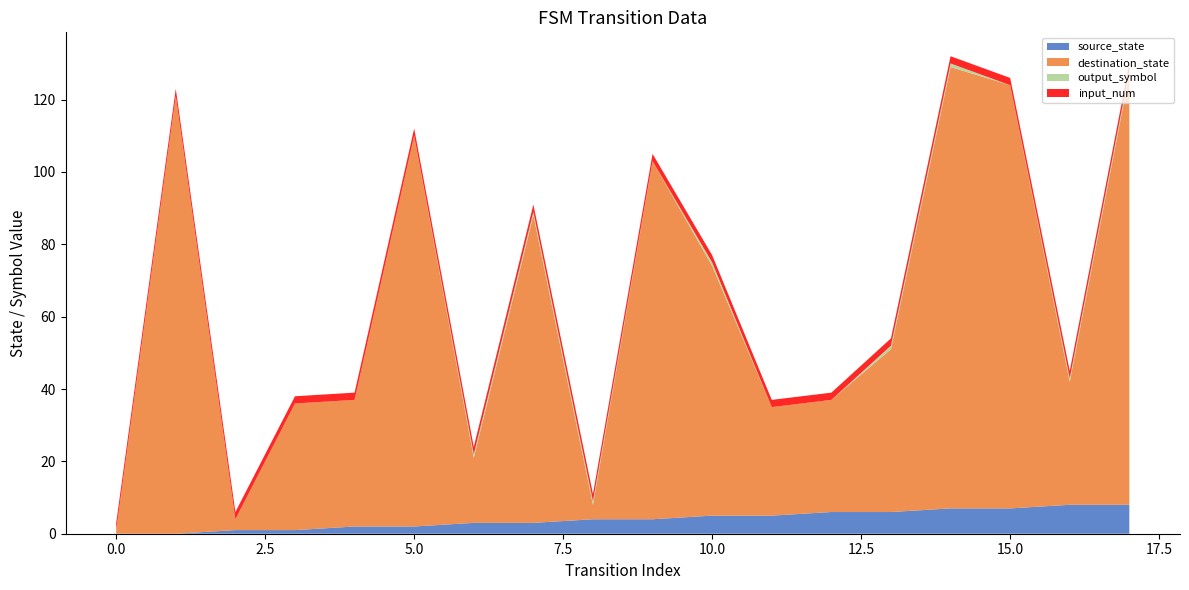

Reading left to right, list all the values displayed in this chart.

source_state: 0	0	1	1	2	2	3	3	4	4	5	5	6	6	7	7	8	8
destination_state: 1	121	3	35	35	108	18	85	4	99	69	30	31	45	122	117	34	119
output_symbol: 0	0	0	0	0	0	1	1	1	0	1	0	0	1	1	0	1	1
input_num: 2	2	2	2	2	2	2	2	2	2	2	2	2	2	2	2	2	2